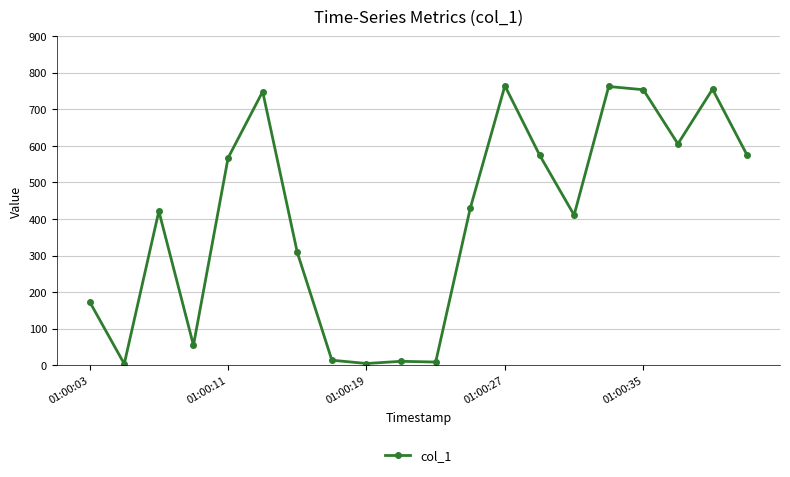

What is the greatest value displayed?

764.4